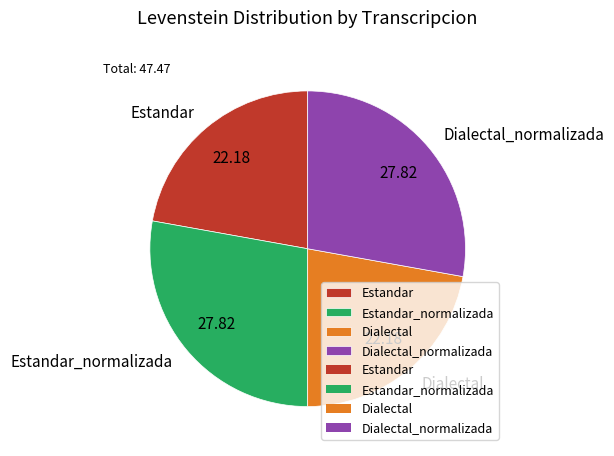

What is the ratio of the value at Dialectal to the value at Estandar_normalizada?

0.8